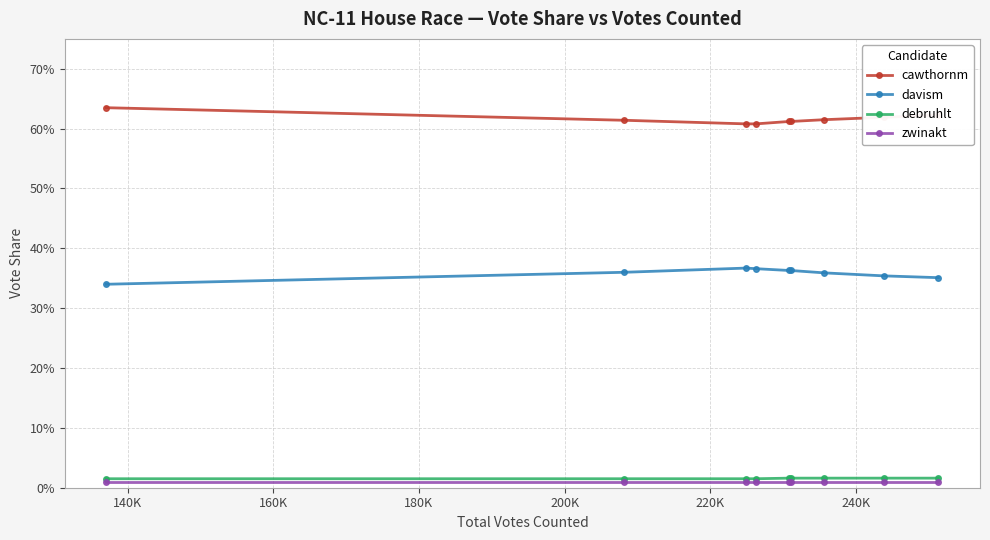

What are all the series names shown in the legend?

cawthornm, davism, debruhlt, zwinakt